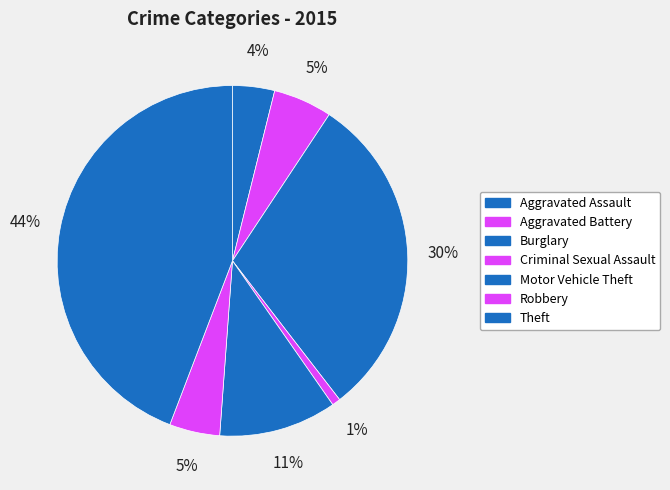

To the nearest percent, what portion does Aggravated Battery represent?

5%